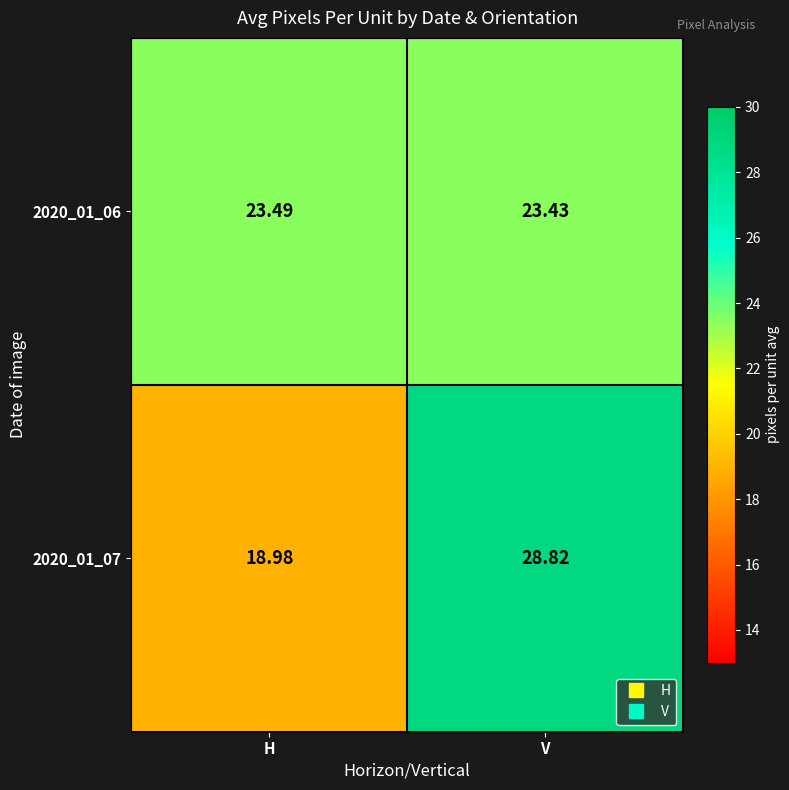

Where does the 2020_01_07 series first go above 28?

V